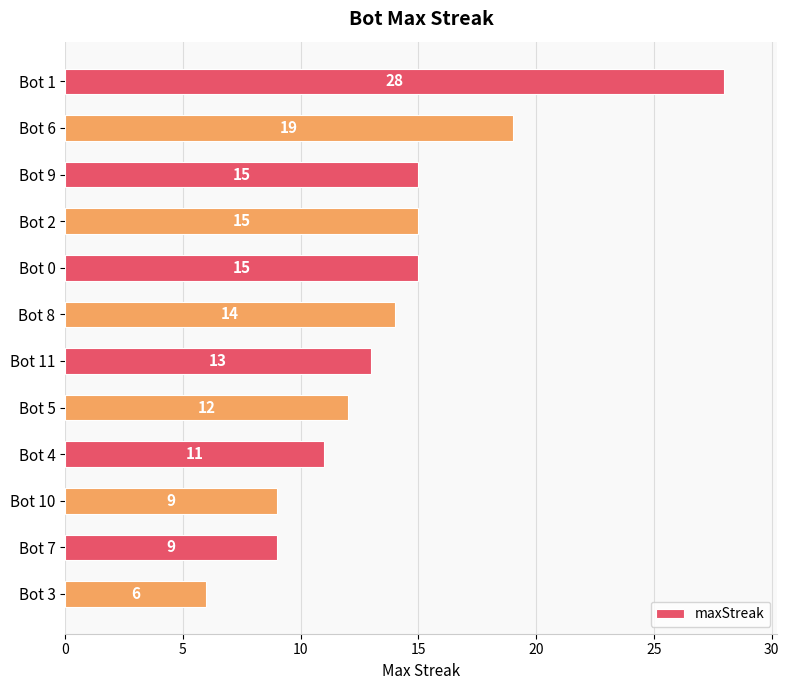

At which category does the chart reach its minimum across all series?

Bot 3